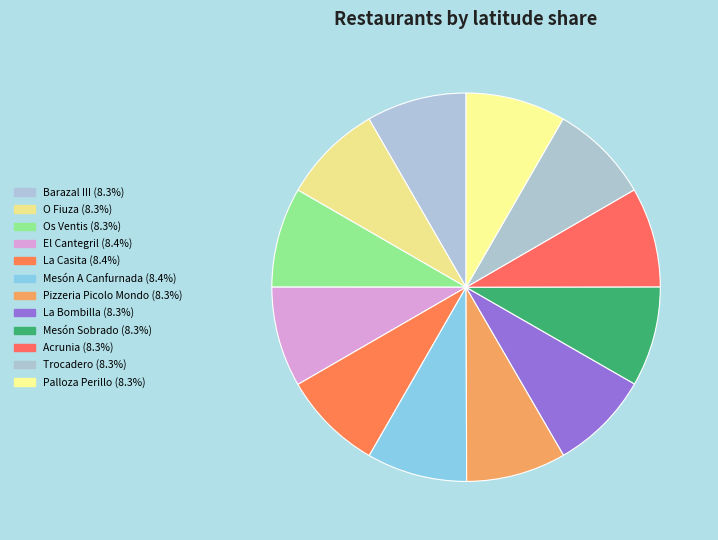

The Mesón A Canfurnada slice represents 15% of the pie. True or false?

False